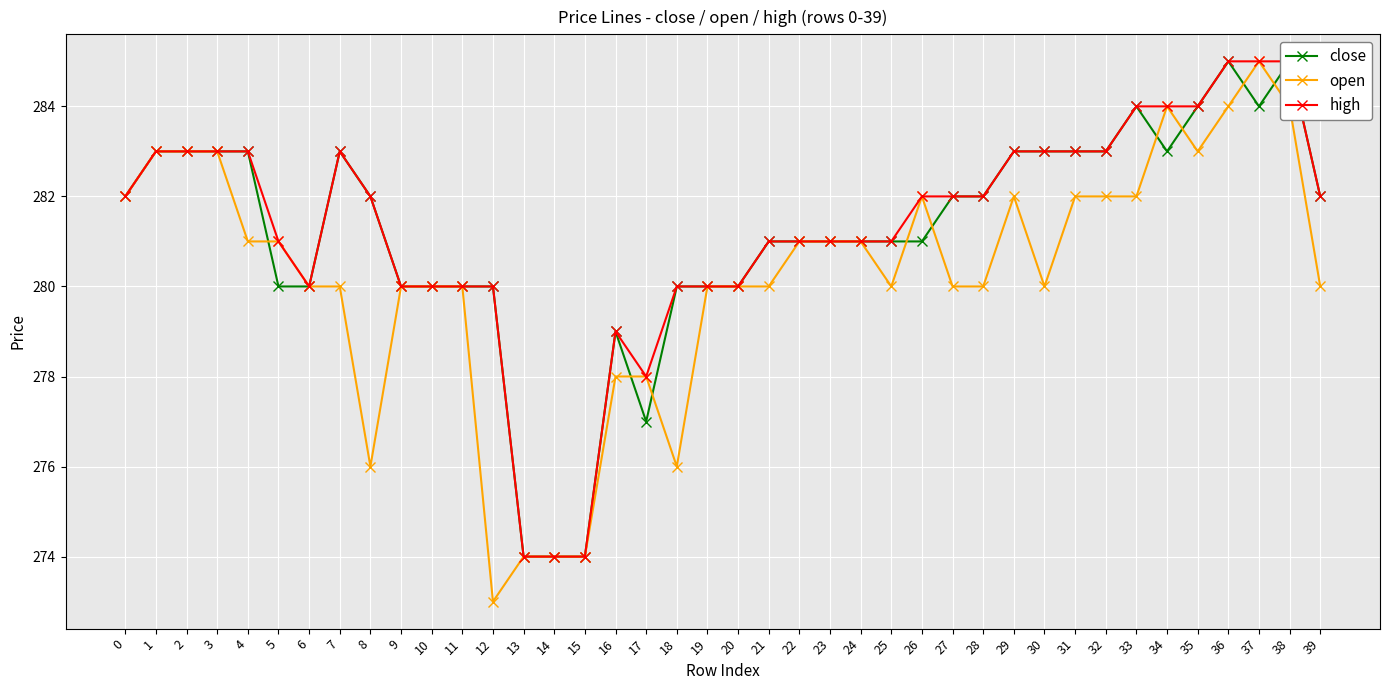

What is the average value of the open series?

280